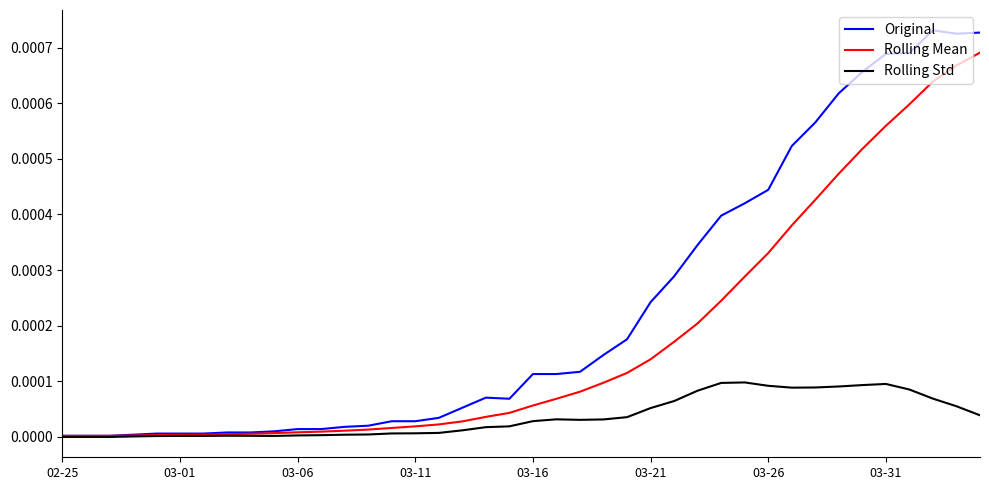

Which series has the widest spread of values?

Original